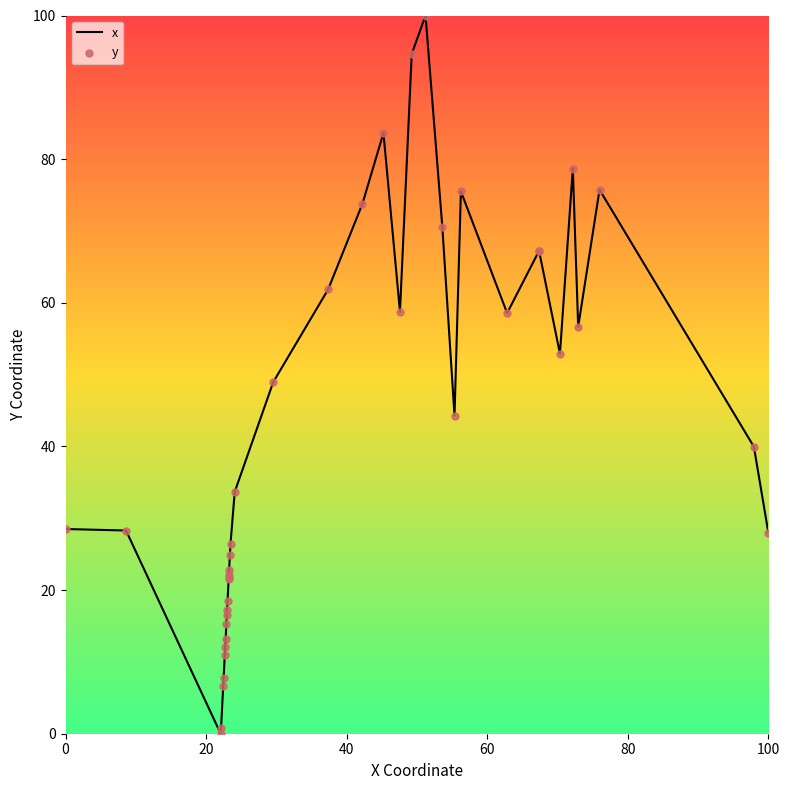

Which series reaches the minimum Y coordinate?

x